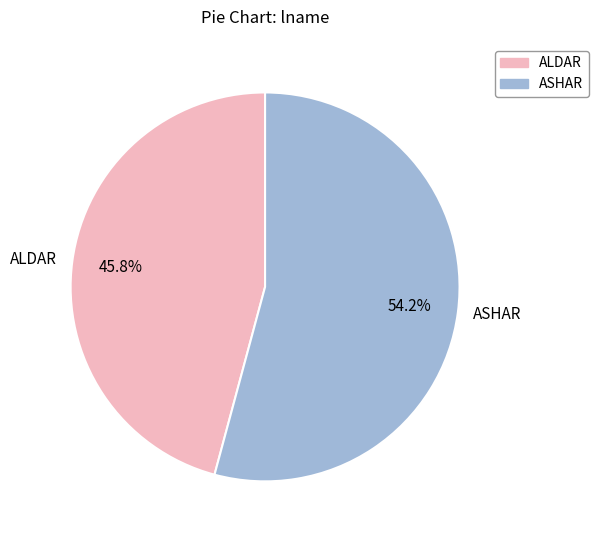

Does ALDAR represent more than half of the total?

No